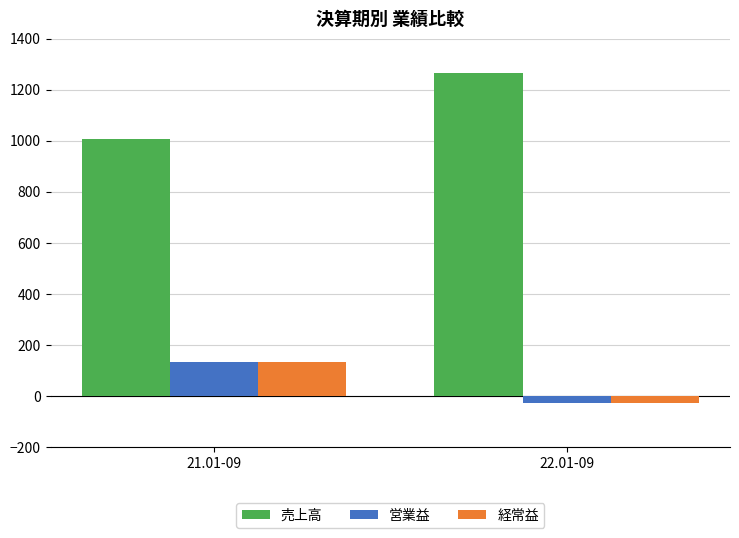

Reading right to left, transcribe all the data shown in this chart.

売上高: 22.01-09=1266	21.01-09=1006
営業益: 22.01-09=-28	21.01-09=133
経常益: 22.01-09=-28	21.01-09=132